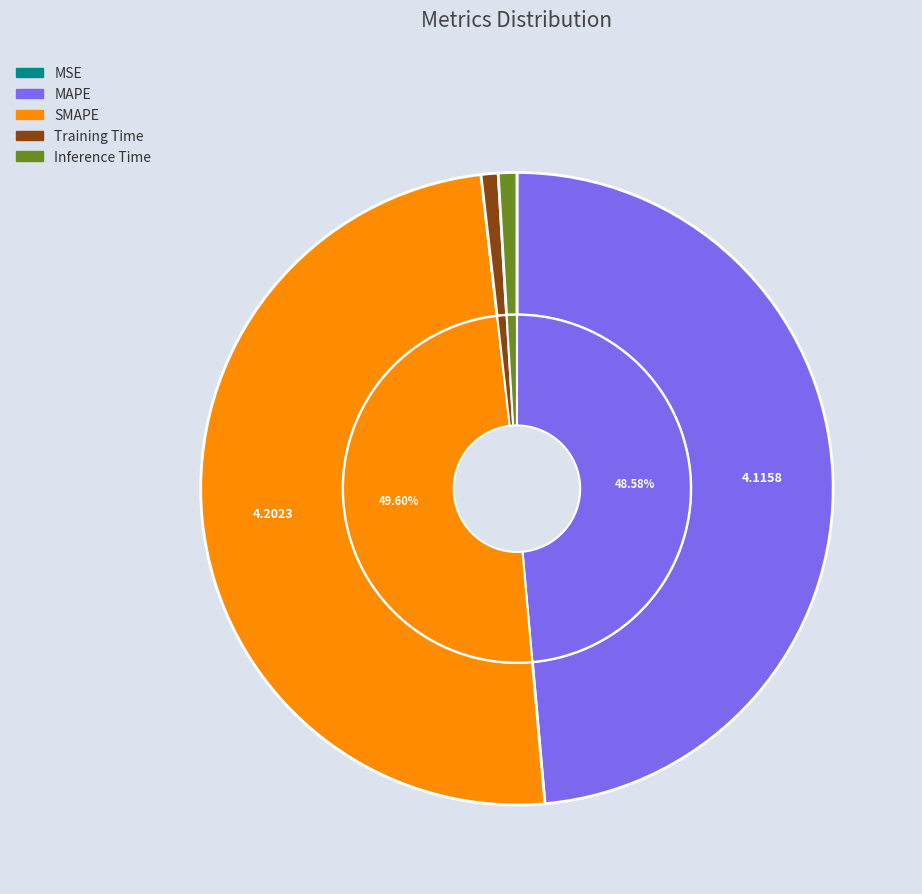

True or false: MAPE accounts for 49% of the total.

True